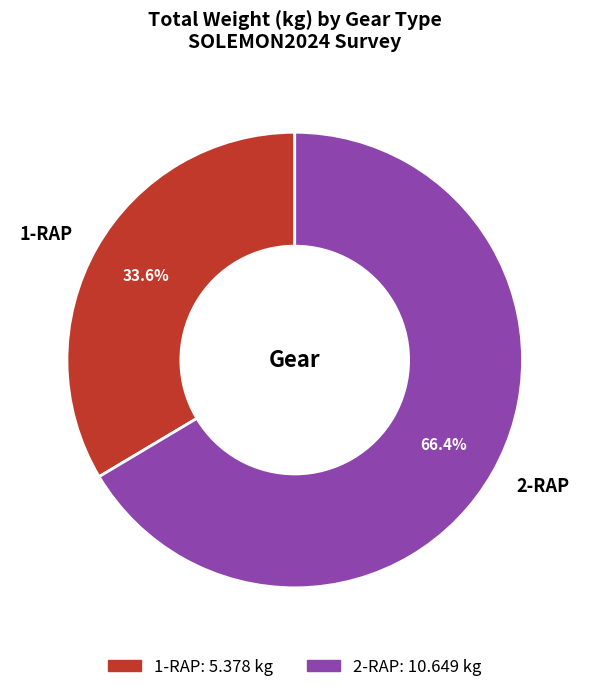

Approximately how many times larger is the value at 1-RAP compared to 2-RAP?

0.5